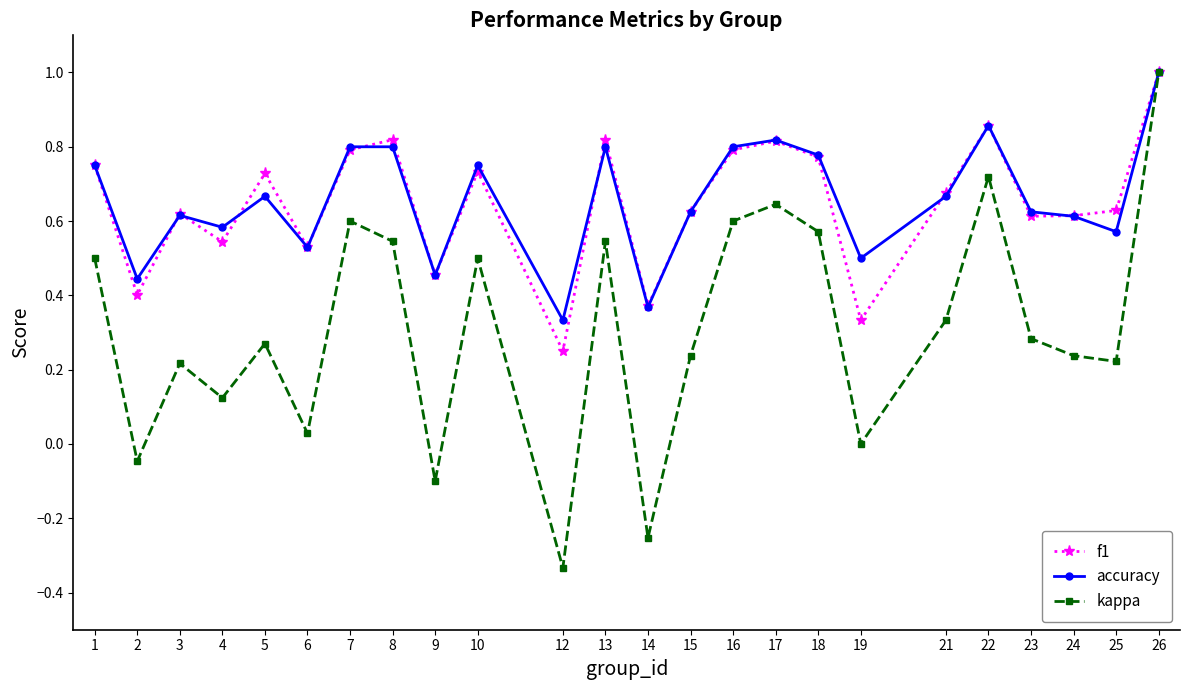

At which label does kappa first exceed 0?

1